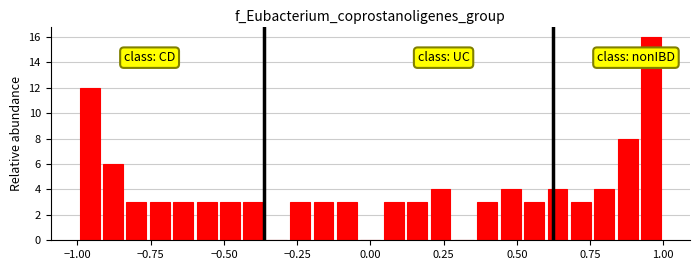

Around what value on the x-axis is the tallest bar? Give the approximate position of its centre, as read against the axis.

0.95